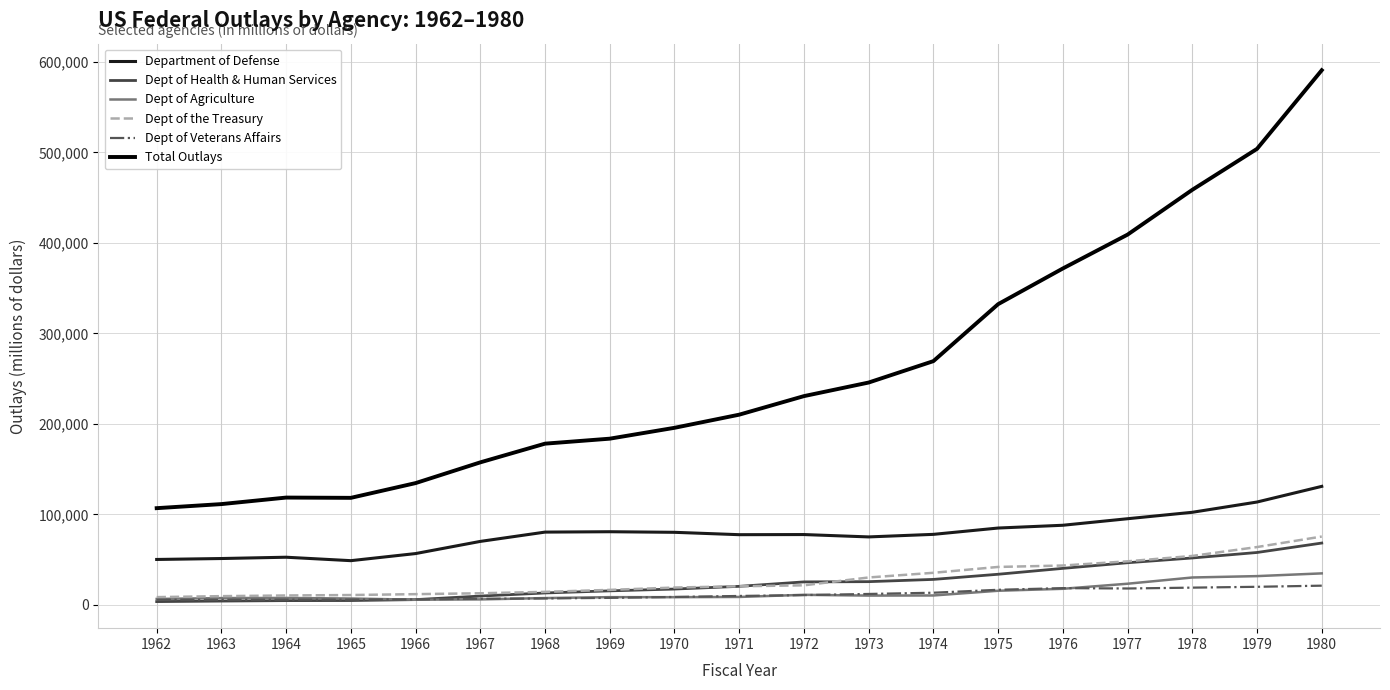

True or false: Dept of Health & Human Services has a value of 17397 at 1970.

True